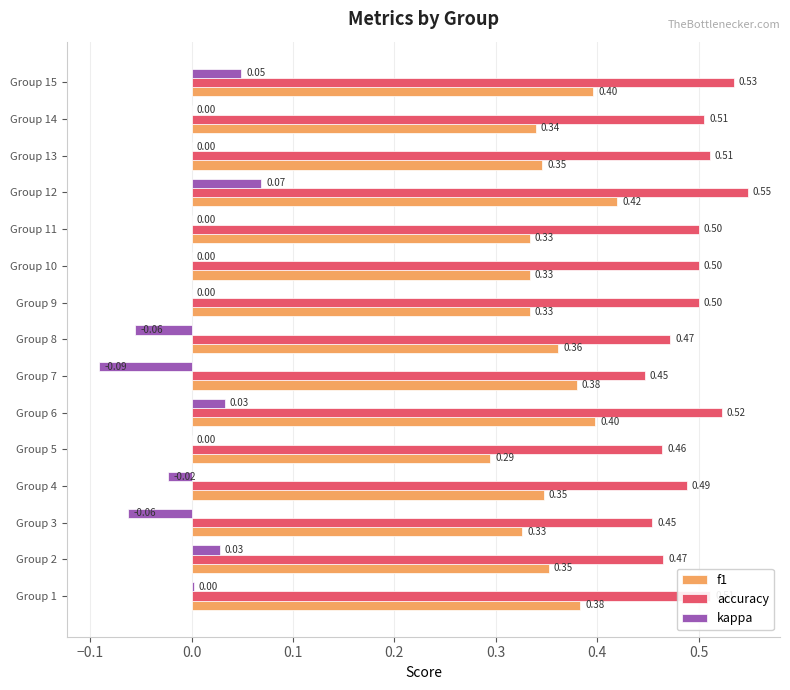

What is the sum of the f1 values at Group 6 and Group 9?

0.7